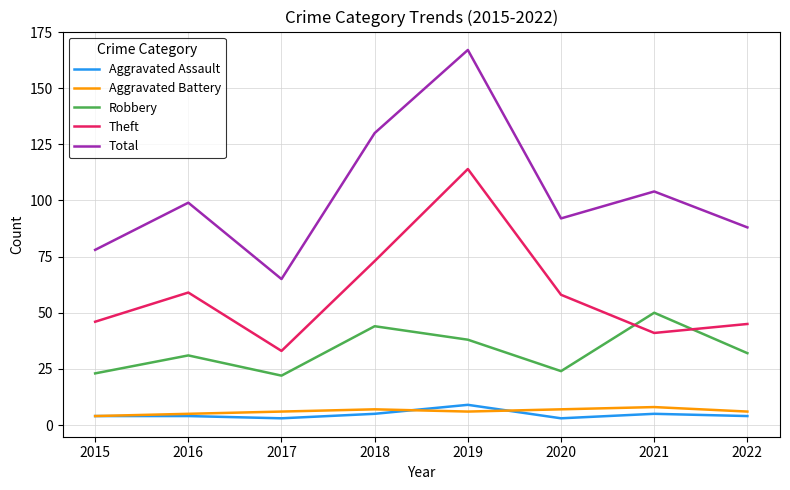

True or false: Theft and Total cross at least once.

False